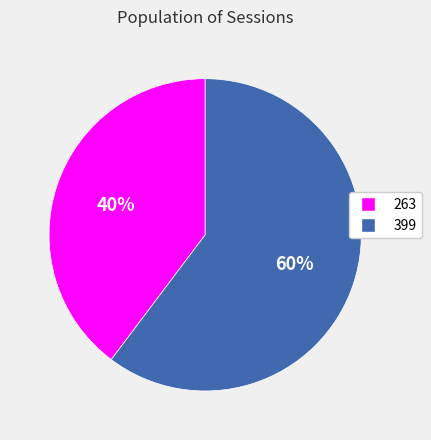

What percentage is the 263 slice, to the nearest percent?

40%